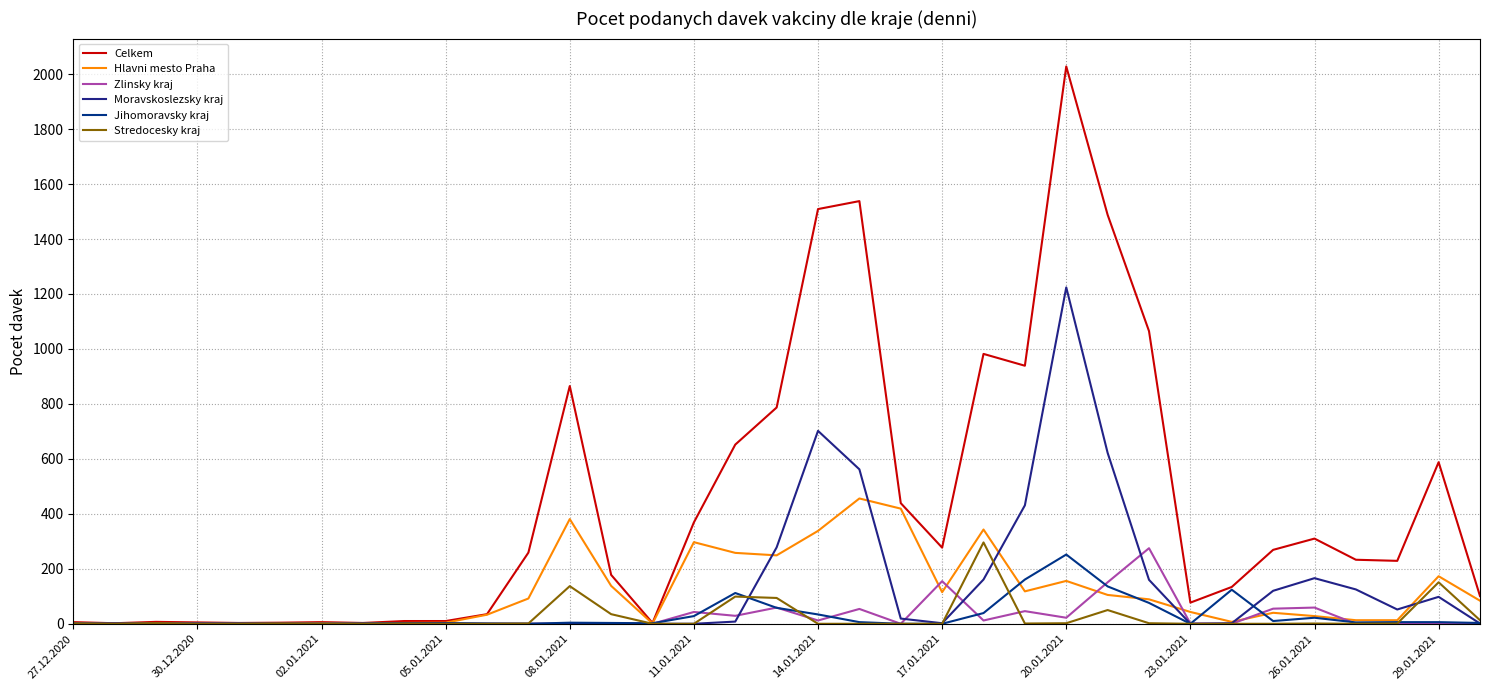

Does the chart display data point markers on the line(s)?

No